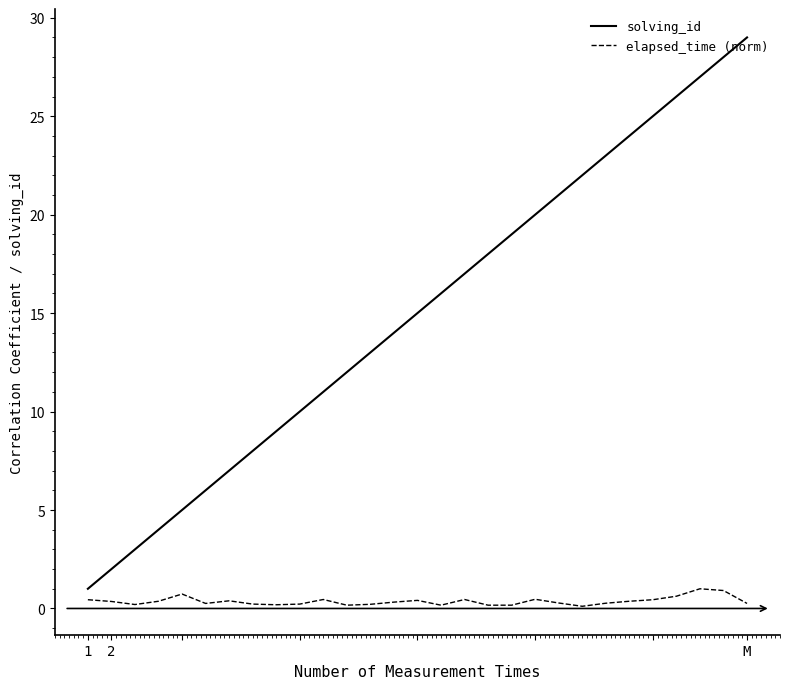

What is the maximum value shown in the chart?

29.0